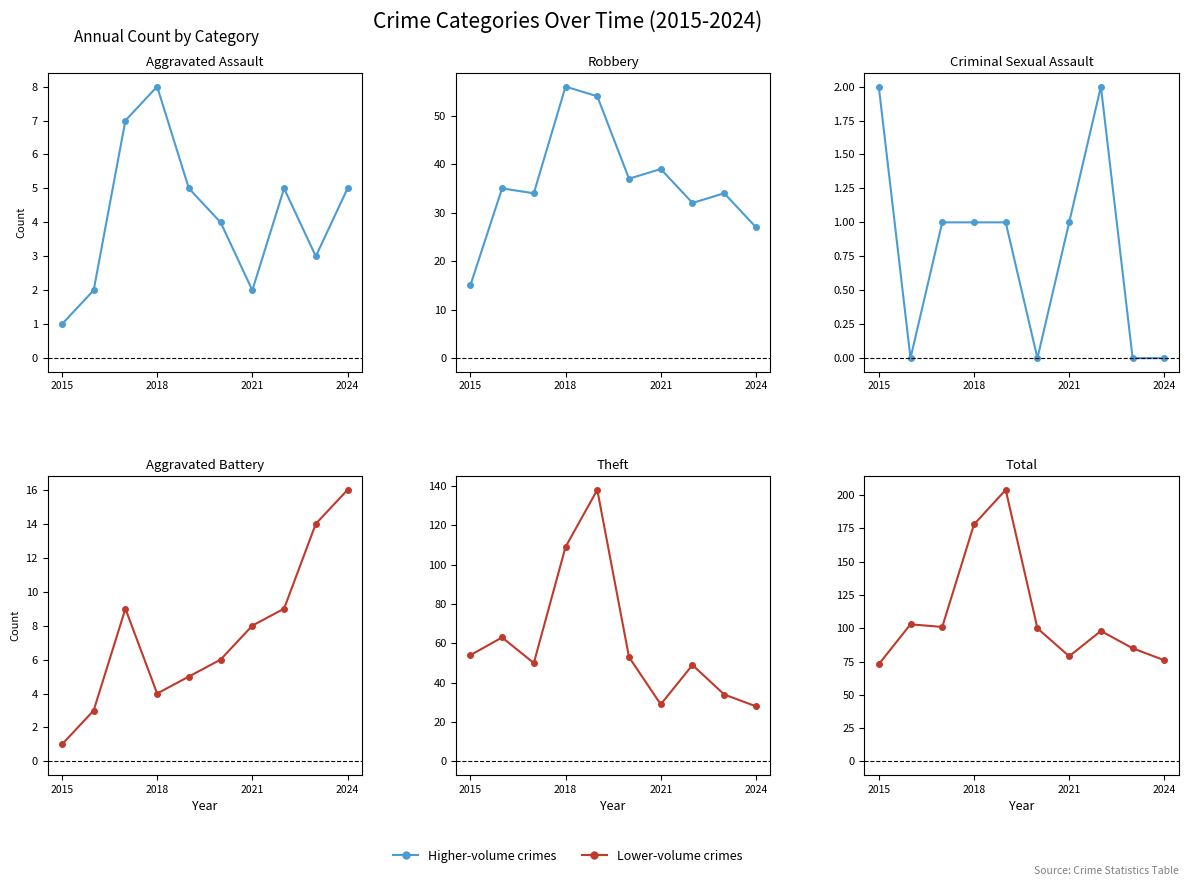

Which series has the largest range (max minus min)?

Total